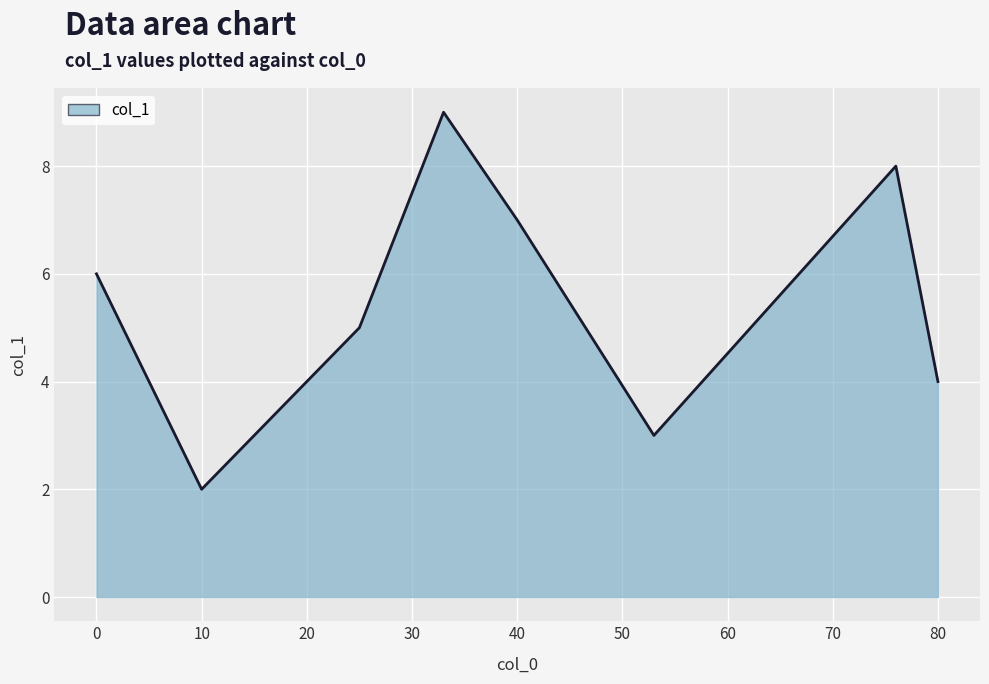

Count the number of data series in this chart.

1